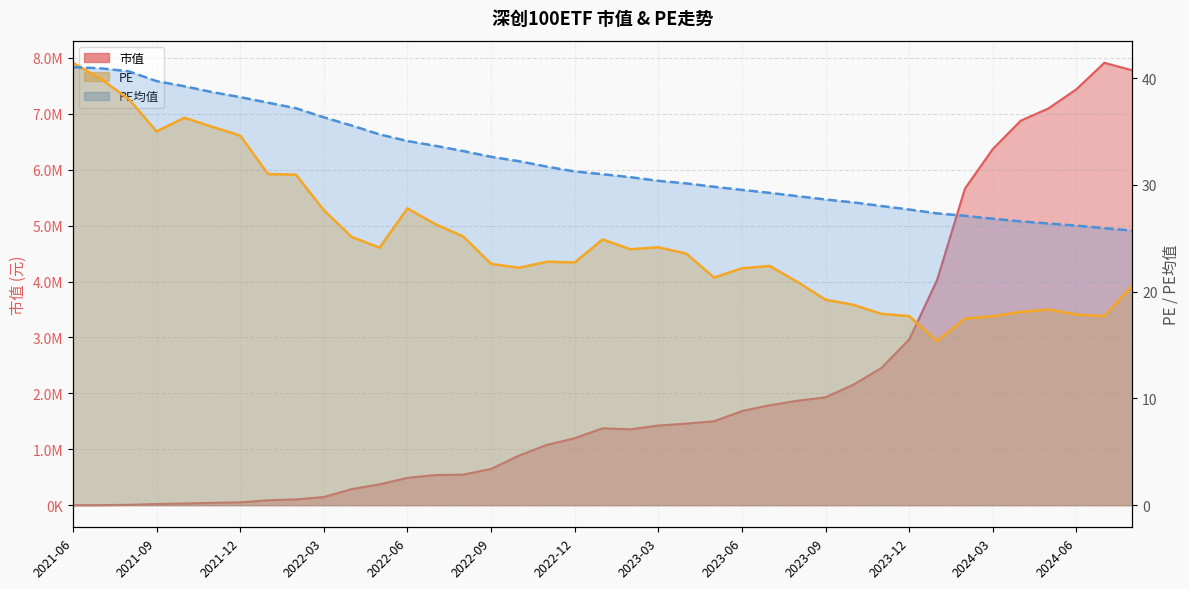

True or false: 市值 has a value of 5860944.6 at 2024-01.

False